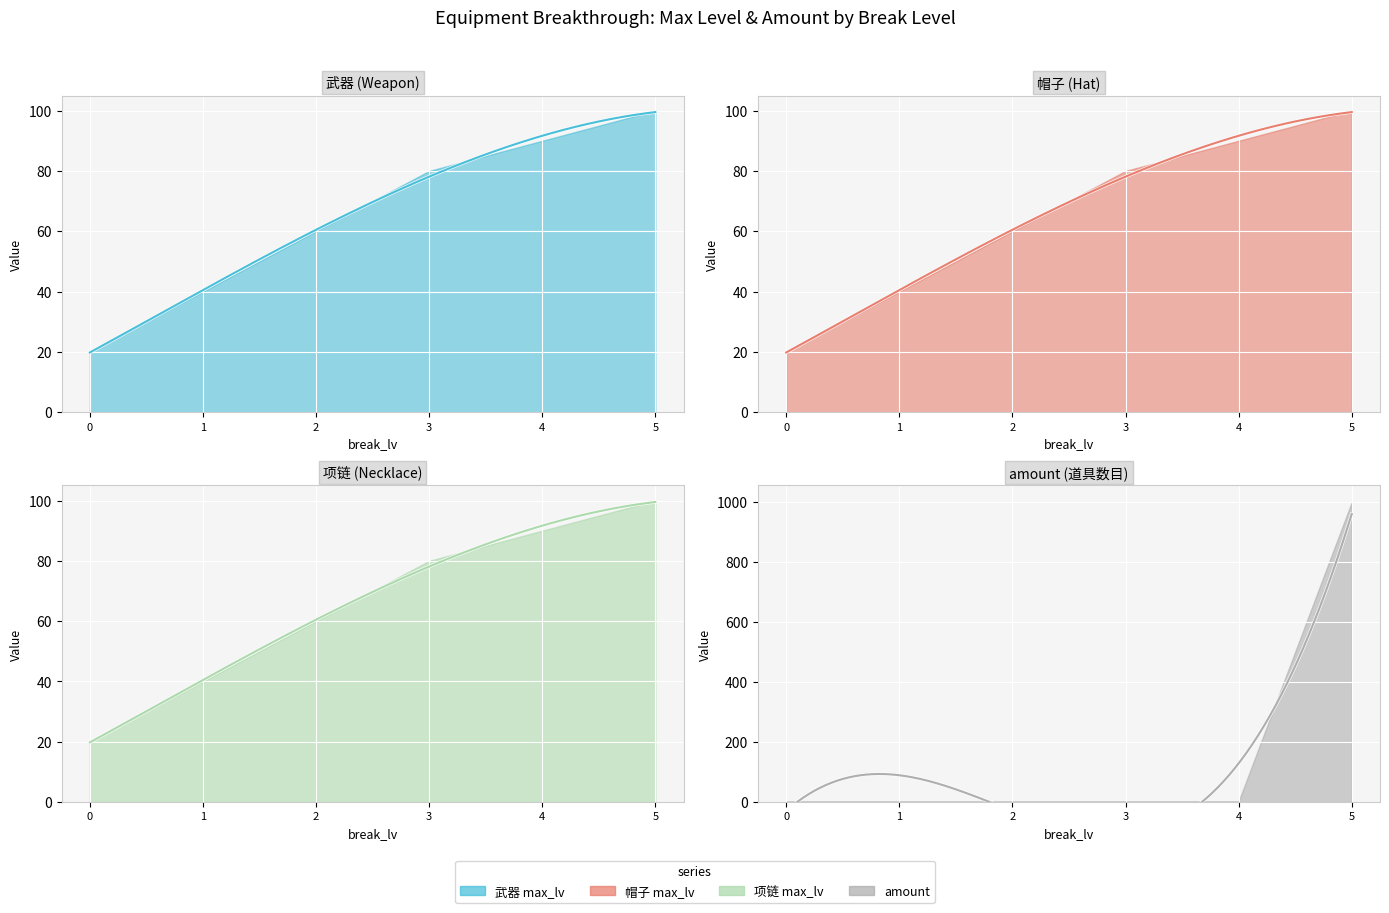

What is the value of the 帽子 max_lv point at the 5th from the left?

90